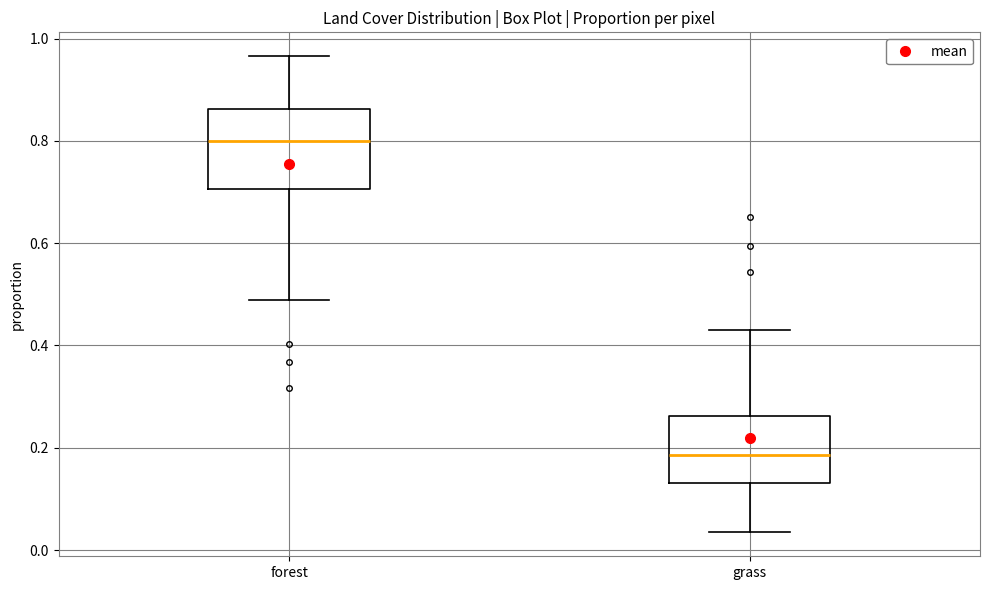

Which box has the lowest median line?

grass